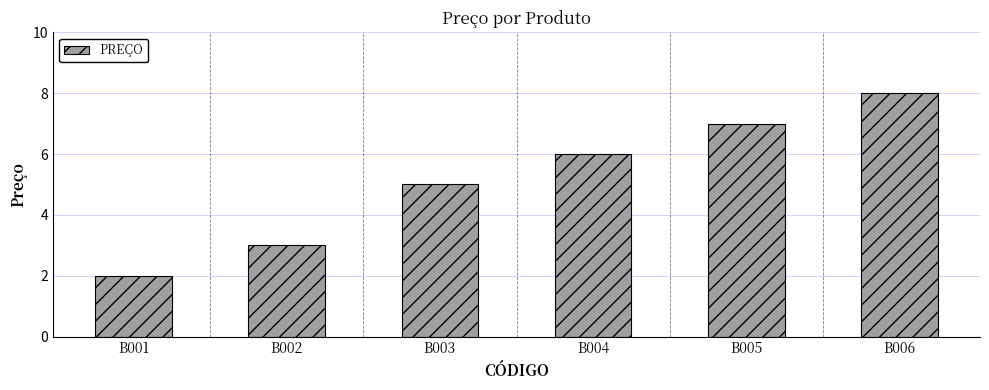

Are the bars grouped side by side (vs. stacked)?

No